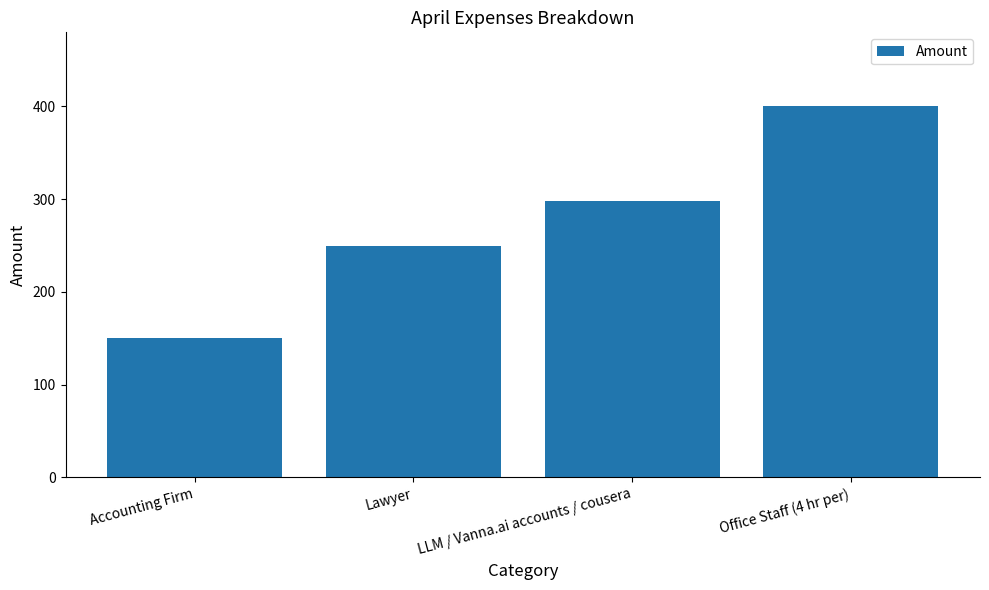

Is it true that the value at Accounting Firm is 207?

False